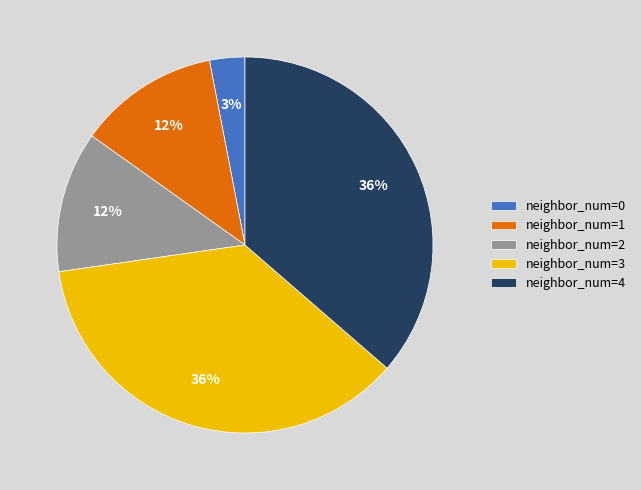

Is it true that neighbor_num=1 is 17% of the pie?

False